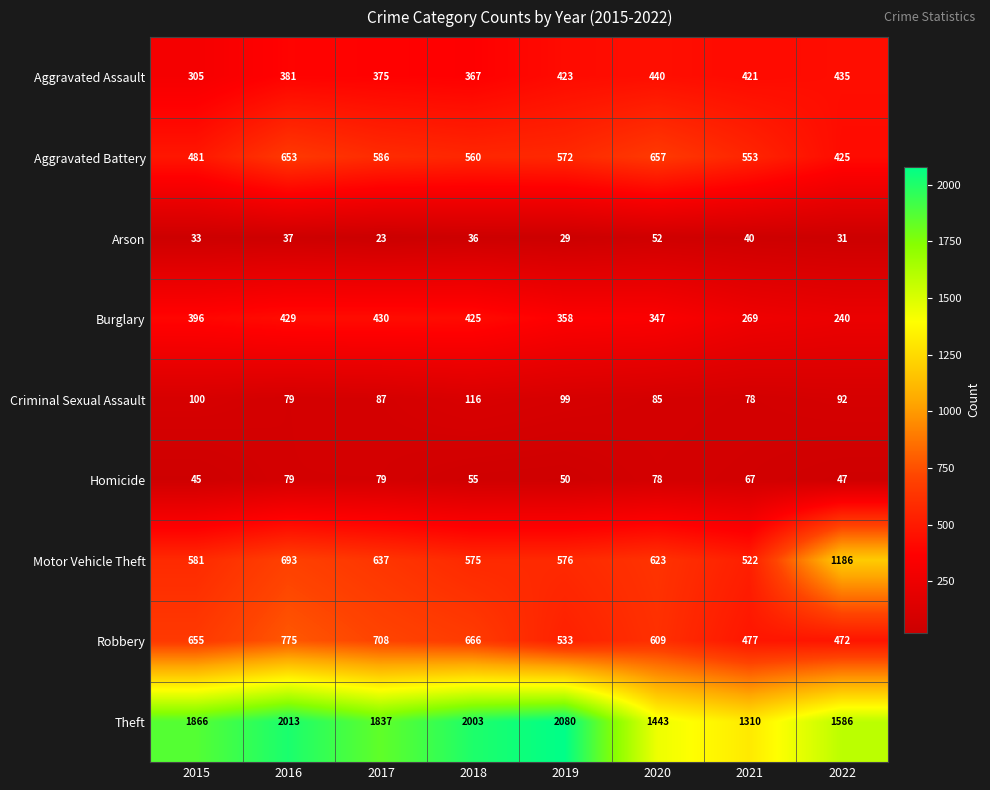

What is the total value across all series at 2016?

5139